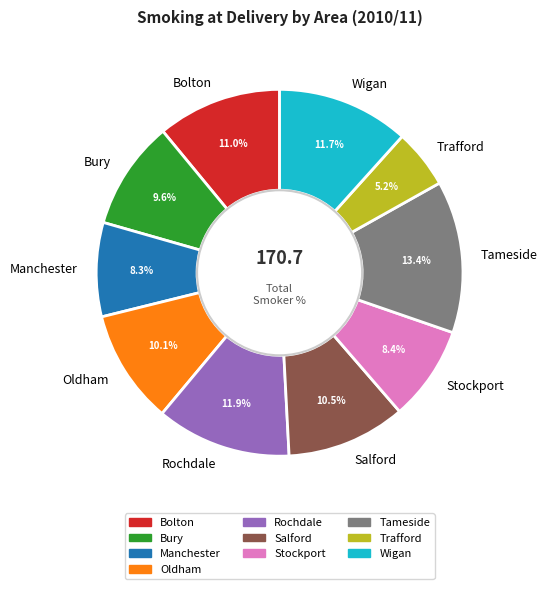

What is the largest slice in the pie chart?

Tameside